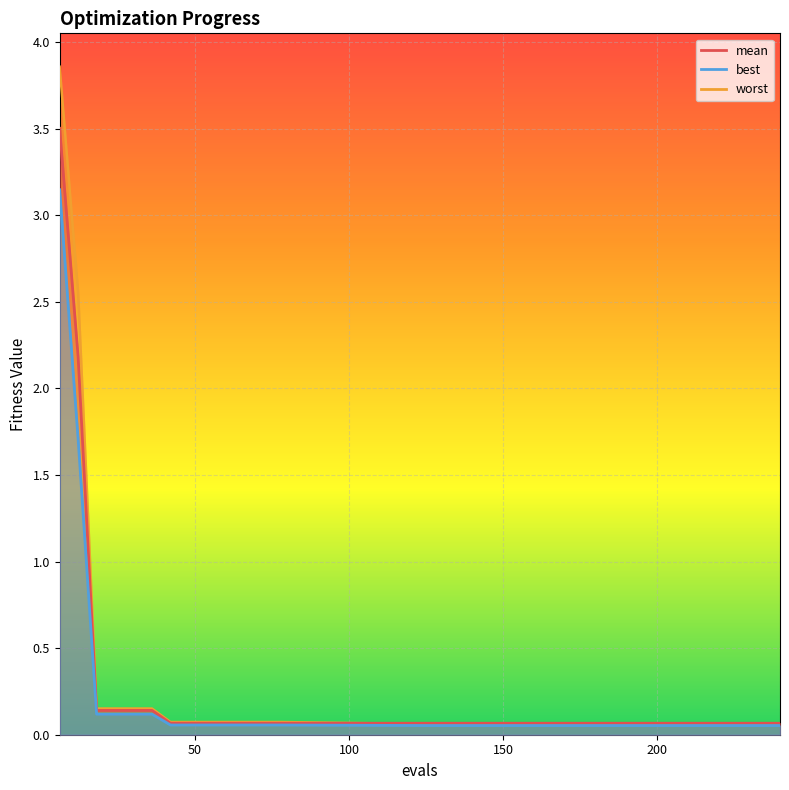

Count the number of data series in this chart.

3